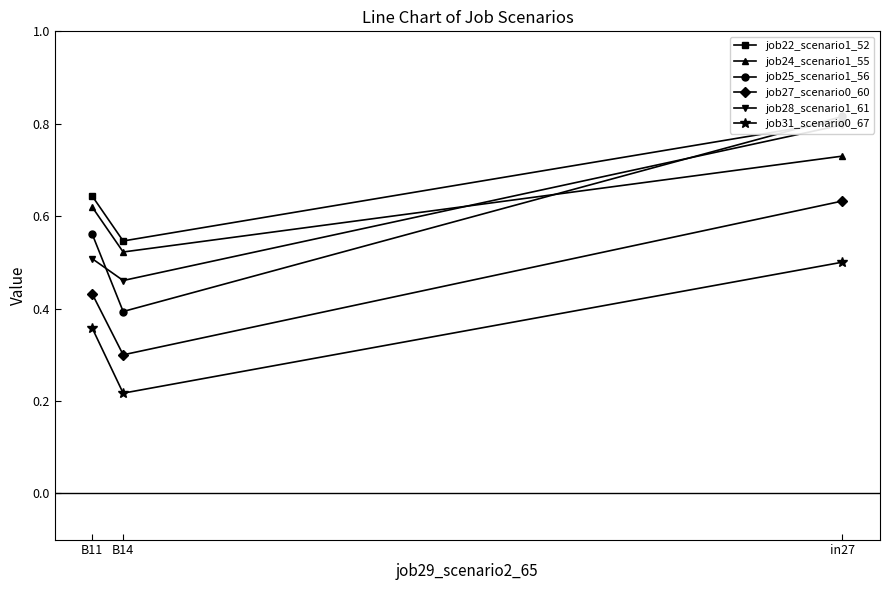

What is the minimum value for job22_scenario1_52?

0.5